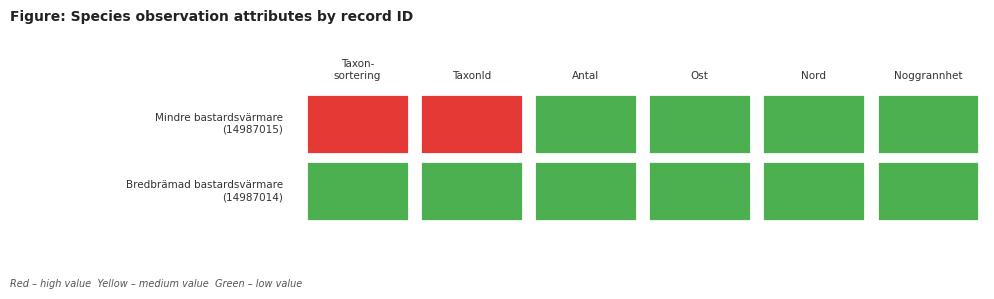

At 4, list the series in order from smallest to largest.

14987015, 14987014